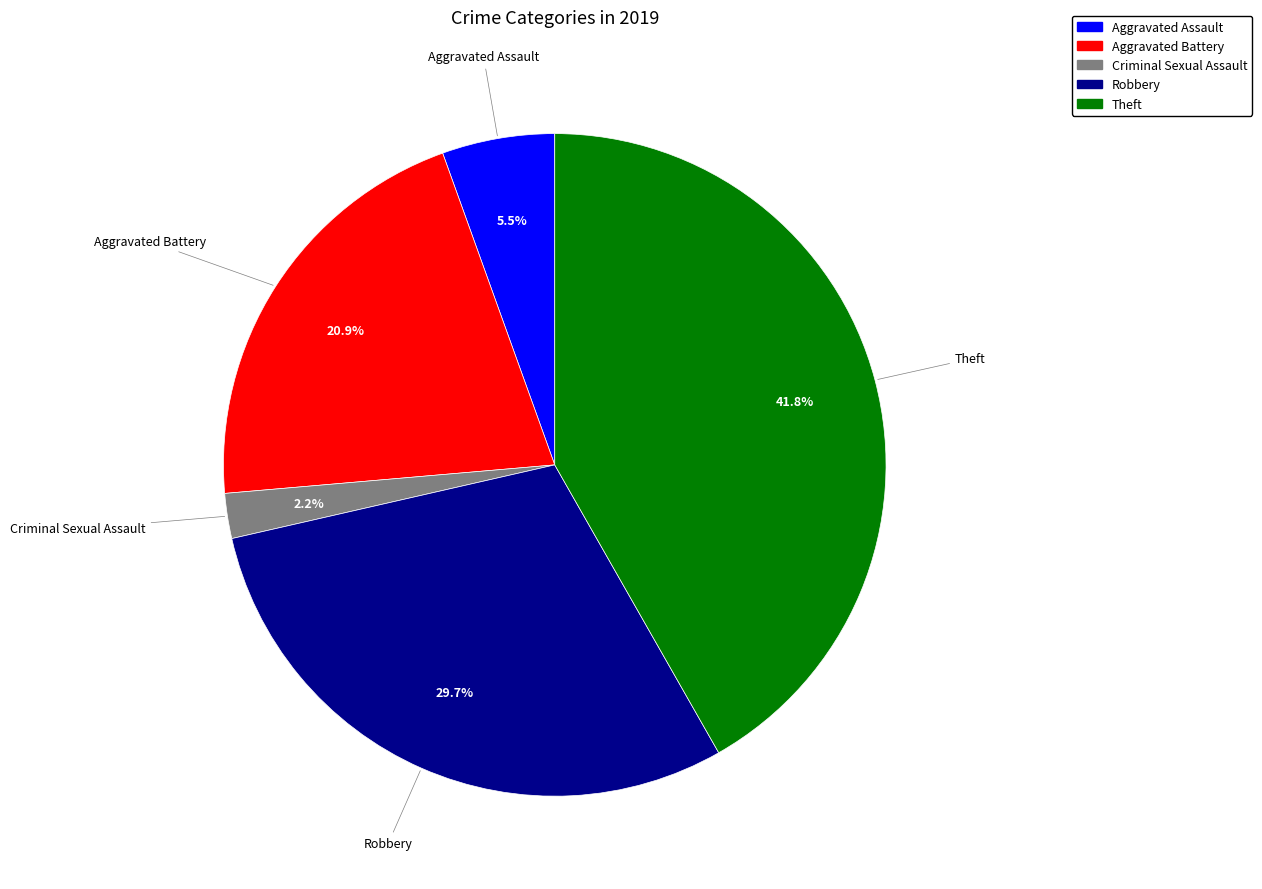

How many slices are in this pie chart?

5